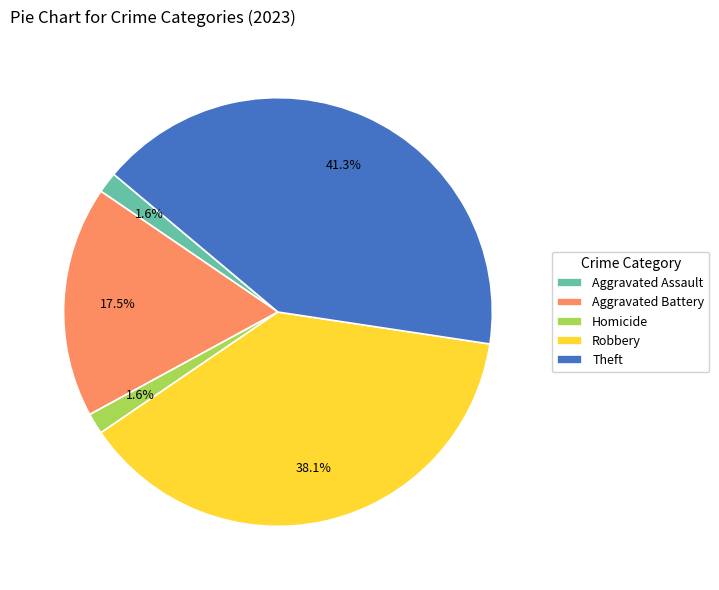

To the nearest percent, what portion does Aggravated Assault represent?

2%